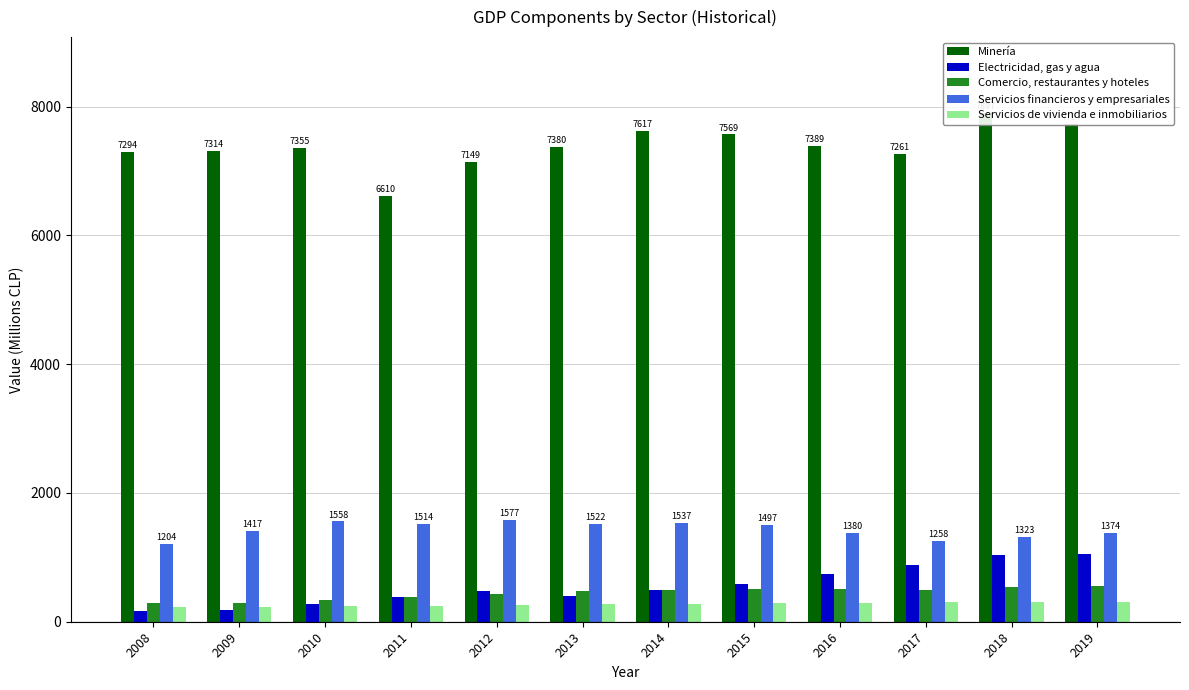

Reading left to right, list all the values displayed in this chart.

Minería: 2008=7294	2009=7314	2010=7355	2011=6610	2012=7149	2013=7380	2014=7617	2015=7569	2016=7389	2017=7261	2018=7897	2019=7727
Electricidad, gas y agua: 2008=163	2009=185	2010=281	2011=382	2012=475	2013=401	2014=486	2015=579	2016=749	2017=877	2018=1043	2019=1051
Comercio, restaurantes y hoteles: 2008=285	2009=287	2010=330	2011=380	2012=427	2013=473	2014=491	2015=506	2016=504	2017=498	2018=532	2019=550
Servicios financieros y empresariales: 2008=1204	2009=1417	2010=1558	2011=1514	2012=1577	2013=1522	2014=1537	2015=1497	2016=1380	2017=1258	2018=1323	2019=1374
Servicios de vivienda e inmobiliarios: 2008=233	2009=231	2010=241	2011=247	2012=255	2013=268	2014=279	2015=290	2016=296	2017=302	2018=307	2019=310